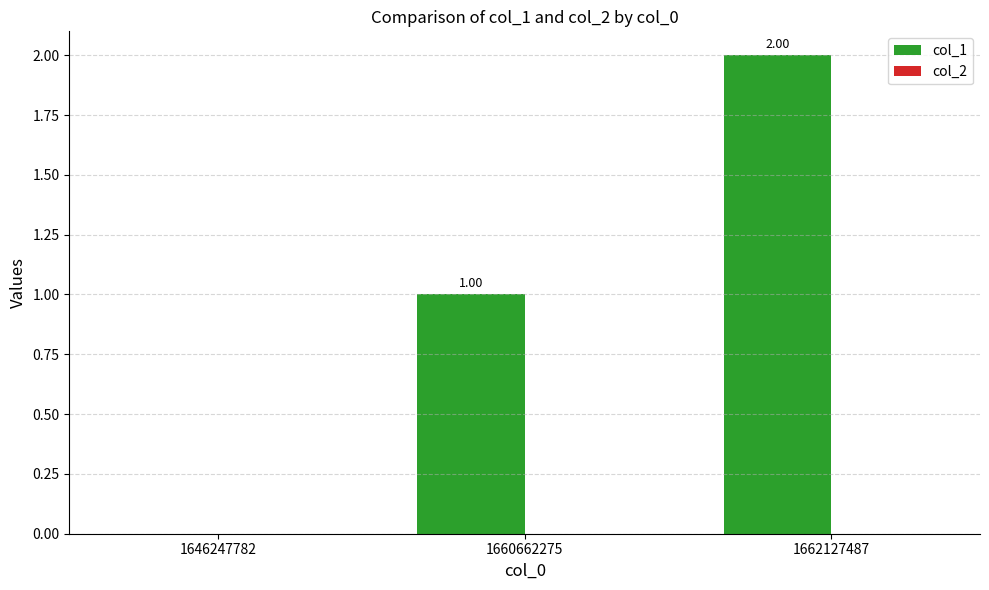

What is the sum of the values at 1662127487 and 1660662275?

3